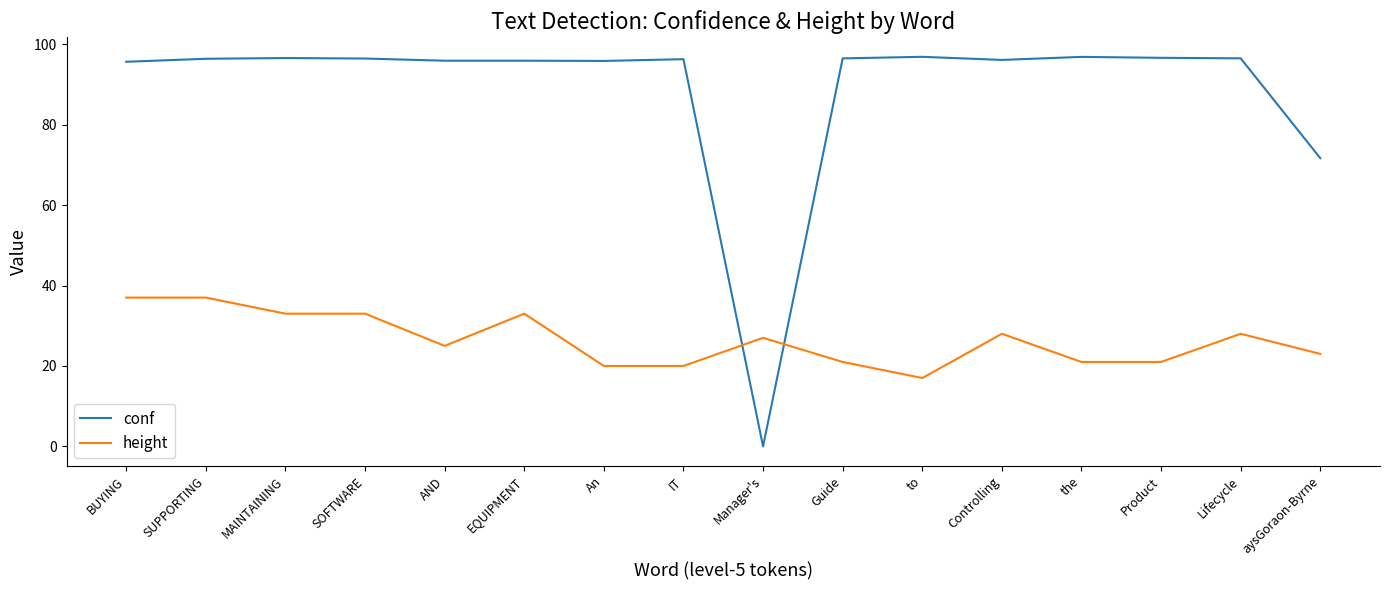

How many distinct data groups are displayed?

2